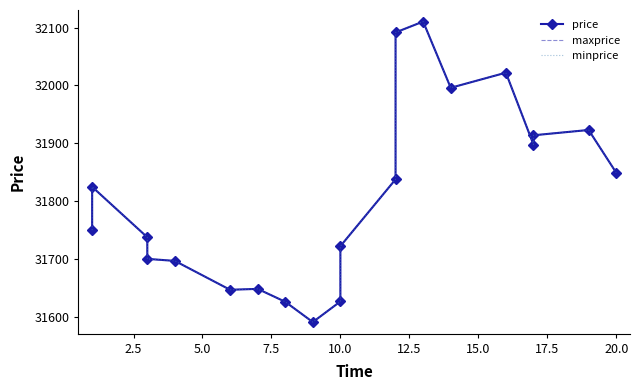

What is the difference between the second highest and minimum values in the minprice series?

500.9